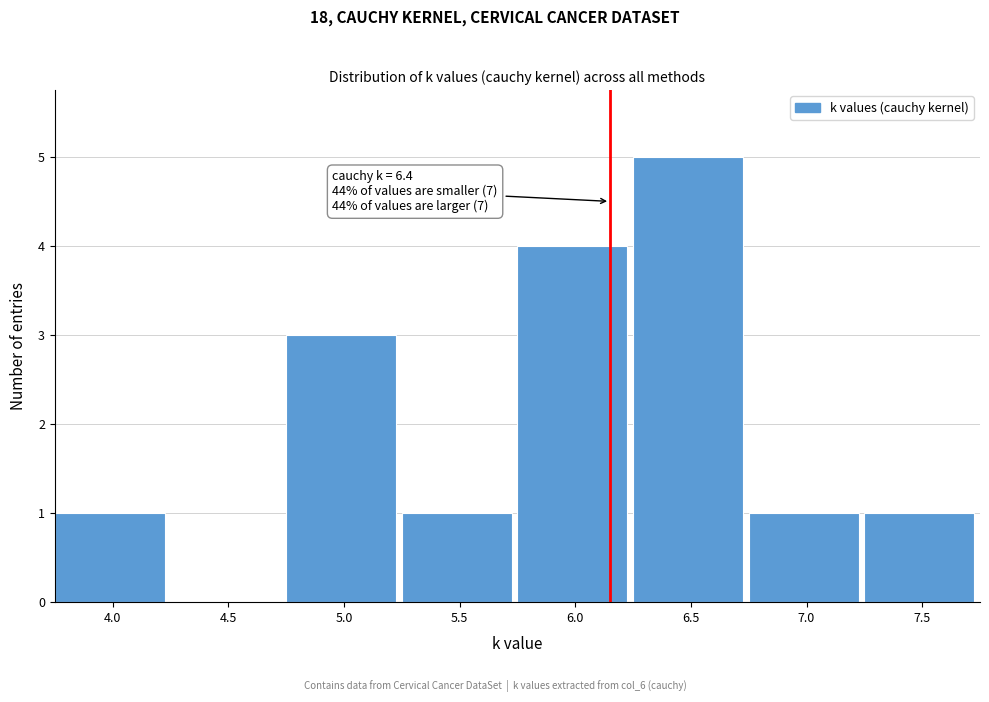

Reading right to left, extract all data points from this chart.

7.5=1	7.0=1	6.5=5	6.0=4	5.5=1	5.0=3	4.5=0	4.0=1